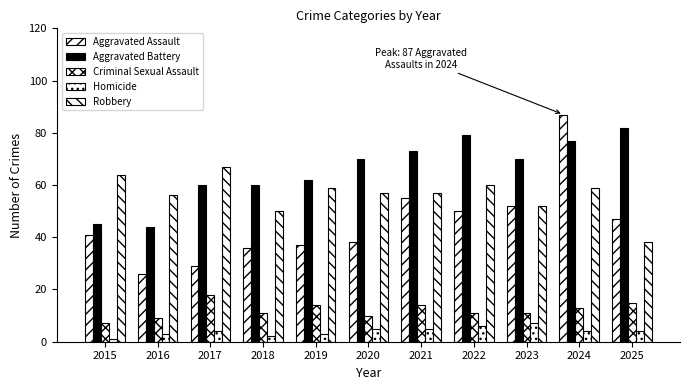

Count the number of data series in this chart.

5